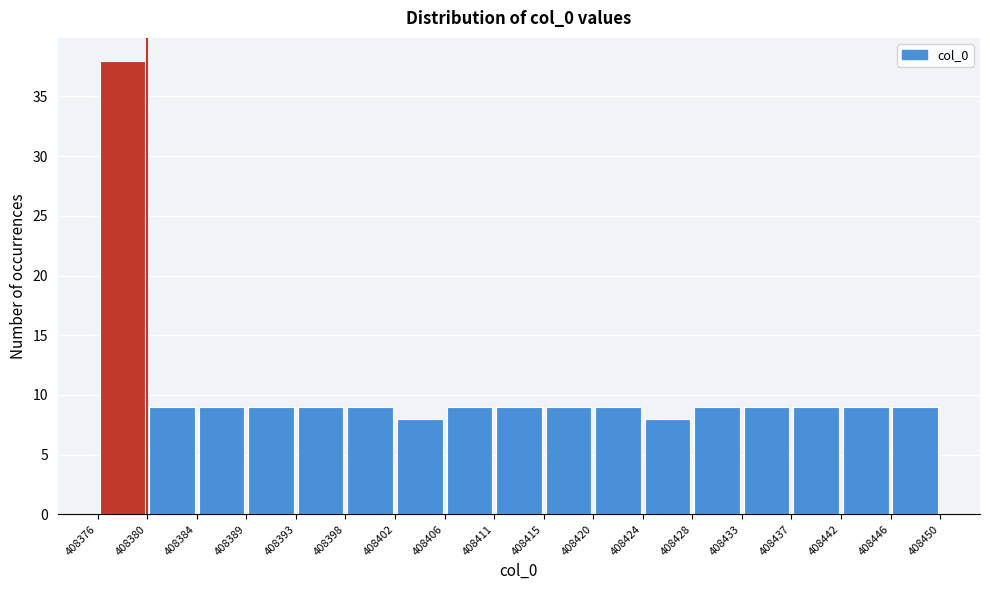

Over which range of the x-axis is the bar tallest?

408376 to 408380